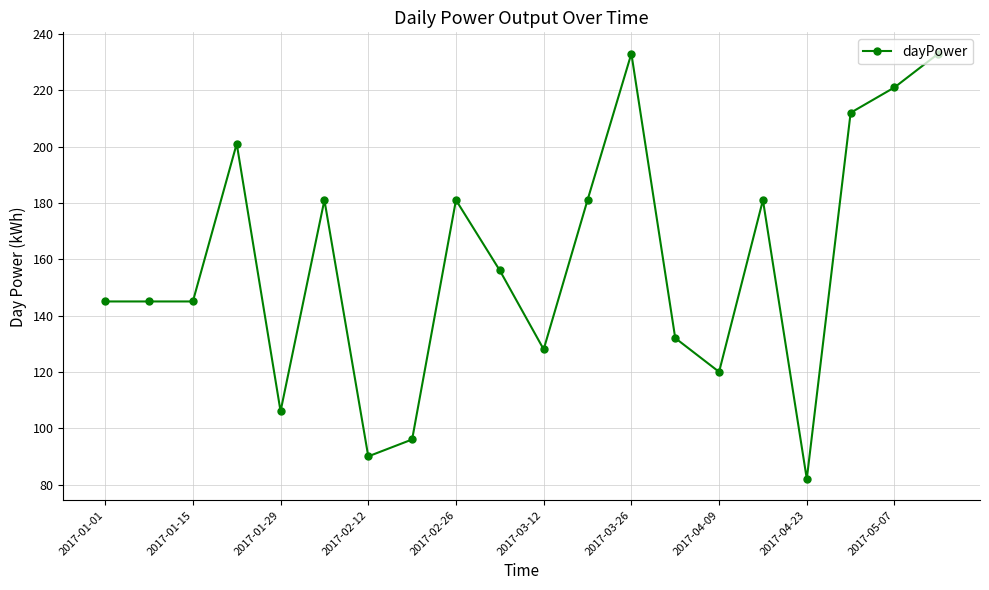

What is the value of the 4th point from the left?

201